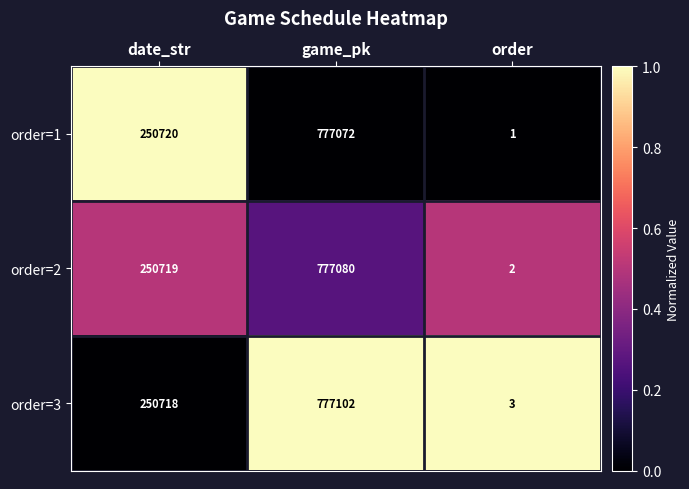

What is the total value across all series at game_pk?

2331254